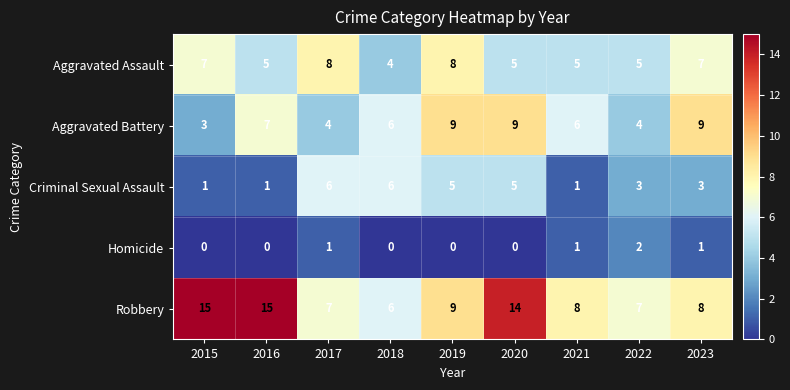

Count the Aggravated Battery values in the range 4 to 9.

8